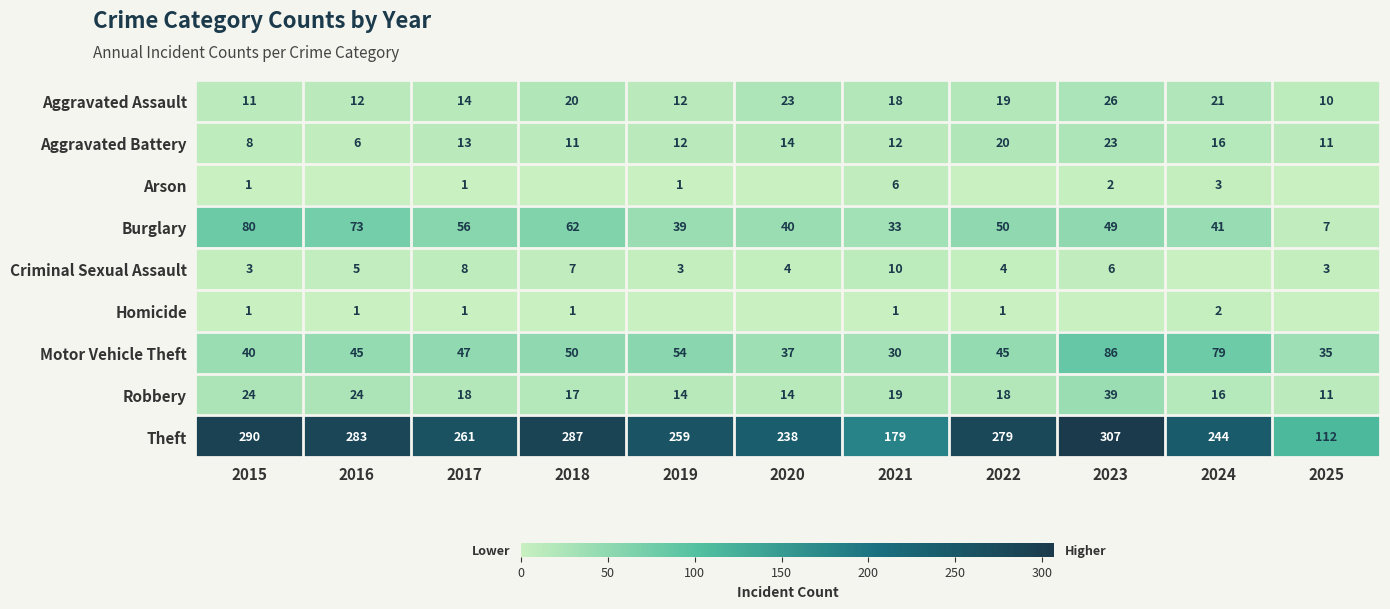

The value of Arson at 2015 is 2. True or false?

False